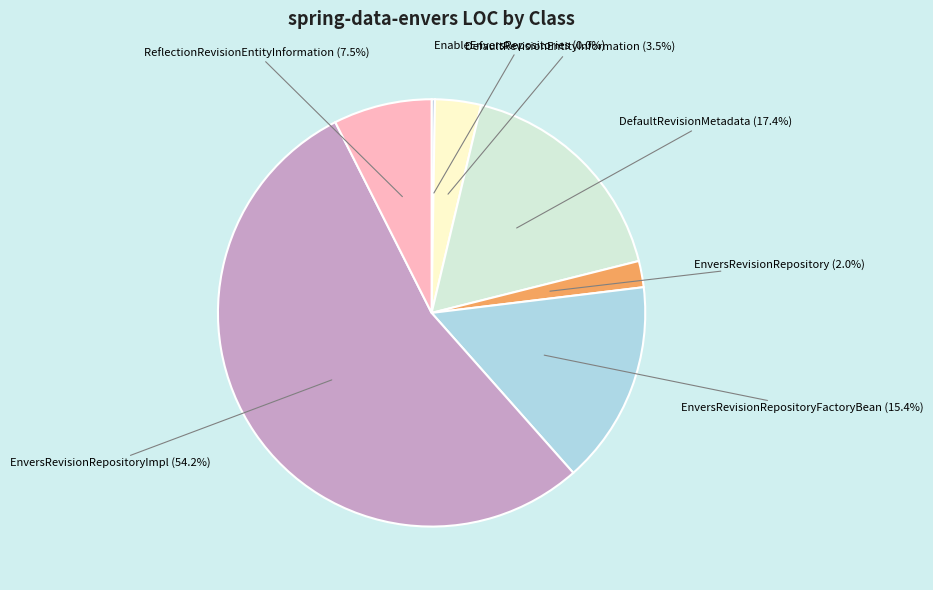

What percentage is NOT represented by DefaultRevisionMetadata?

82.6%